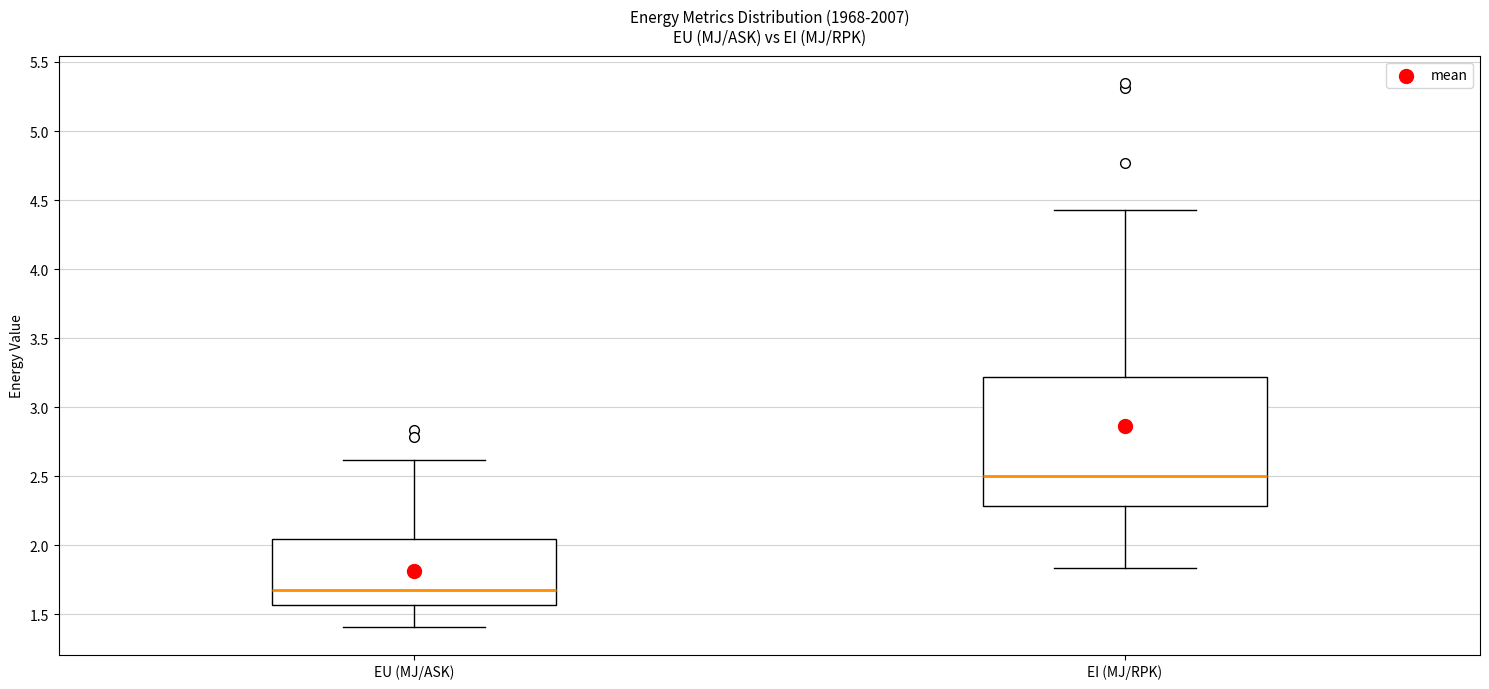

Where is the lower edge of the box for EI (MJ/RPK) on the y-axis? The values are not printed on the chart, so give them approximately, as read against the axis.

2.30